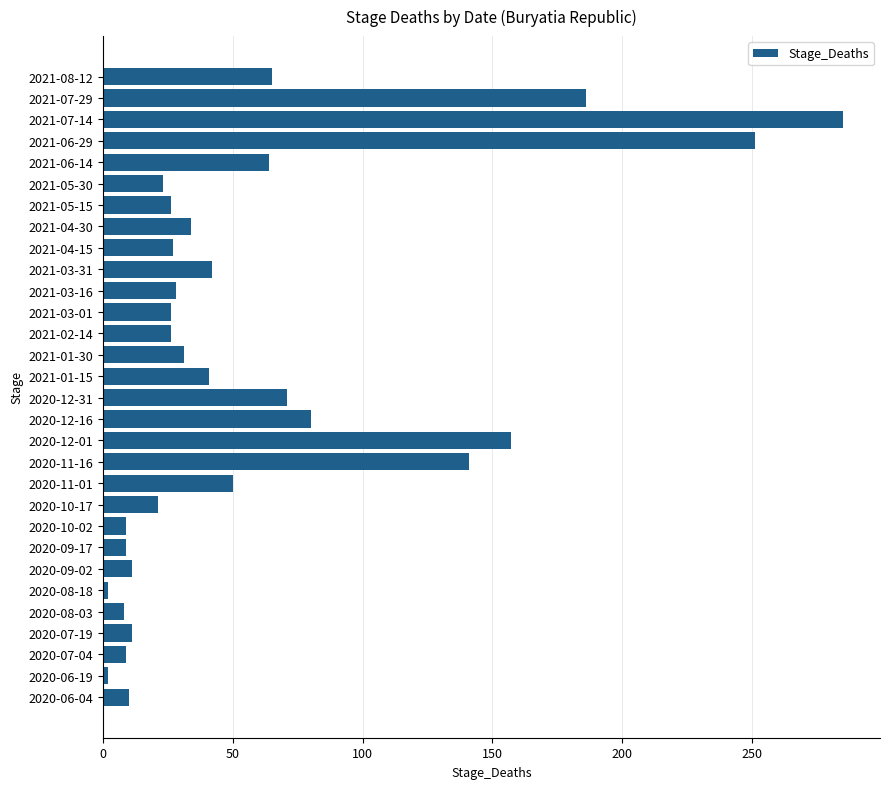

True or false: the data shows 12 at 2021-01-30.

False